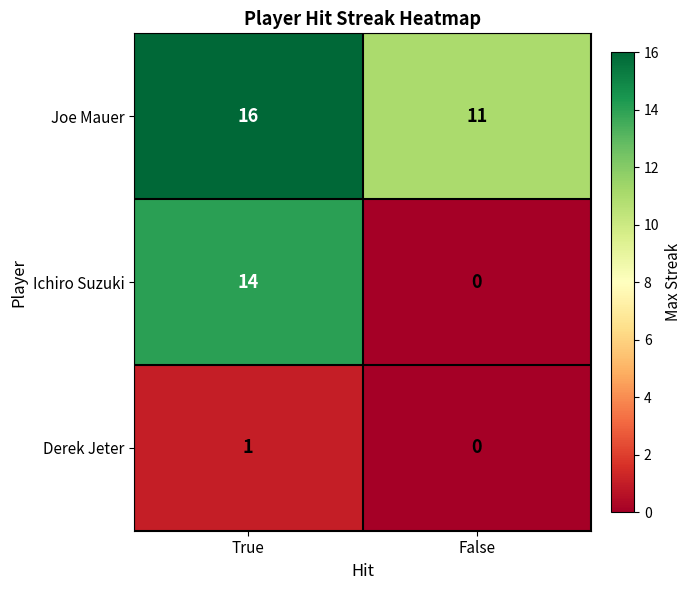

Rank the series by their average value, from lowest to highest.

Derek Jeter, Ichiro Suzuki, Joe Mauer